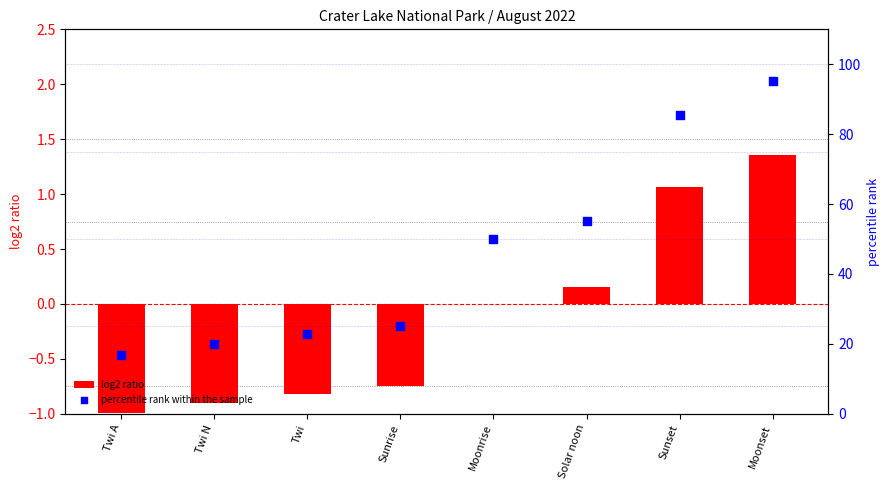

What are all the series names shown in the legend?

log2 ratio, percentile rank within the sample